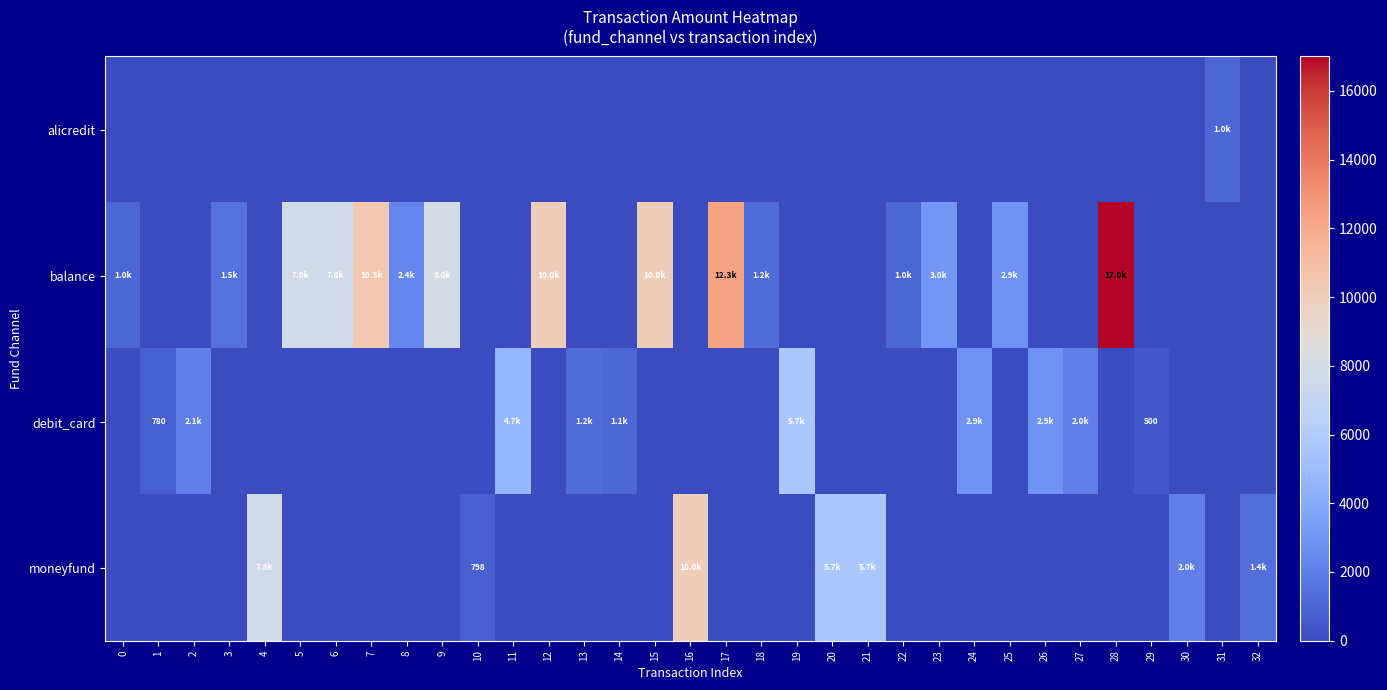

How many positive values does the balance series have?

15